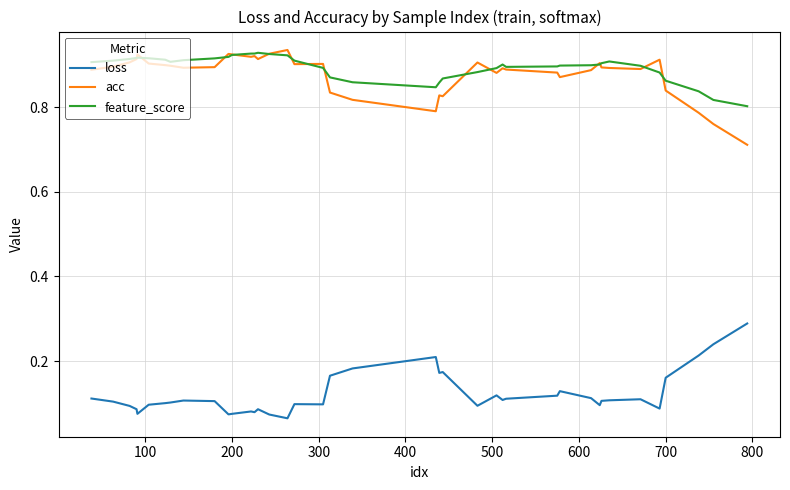

Does the chart display data point markers on the line(s)?

No